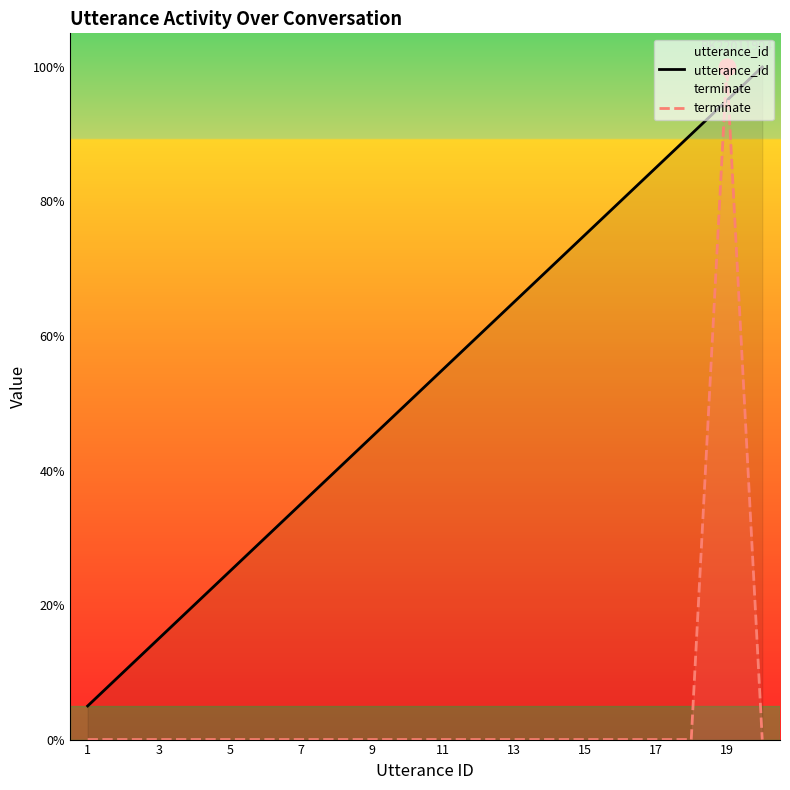

What are all the series names shown in the legend?

utterance_id, terminate